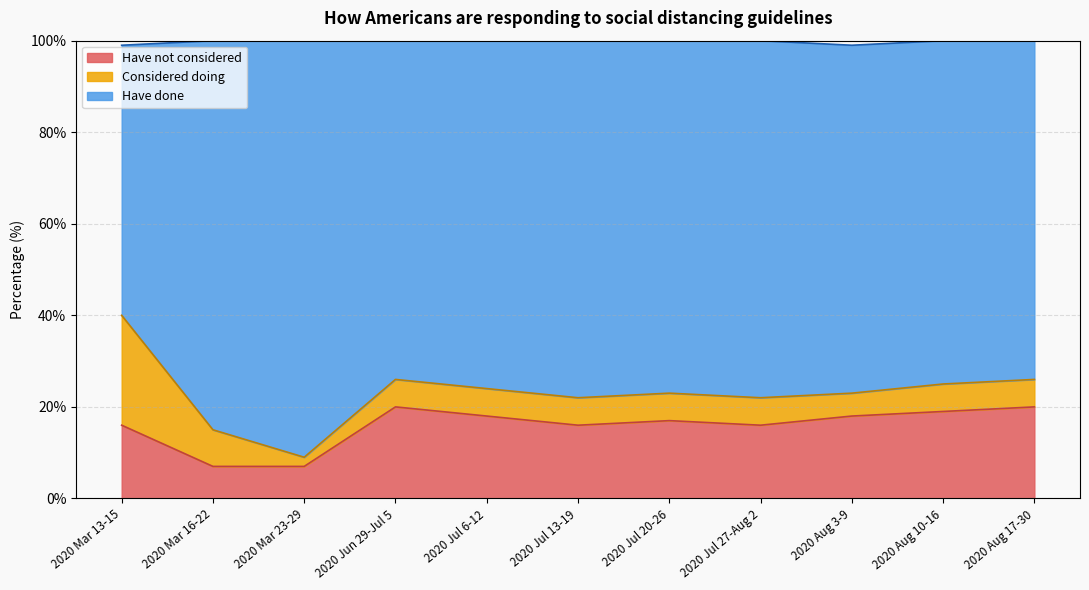

What position from the left is 2020 Aug 10-16?

10